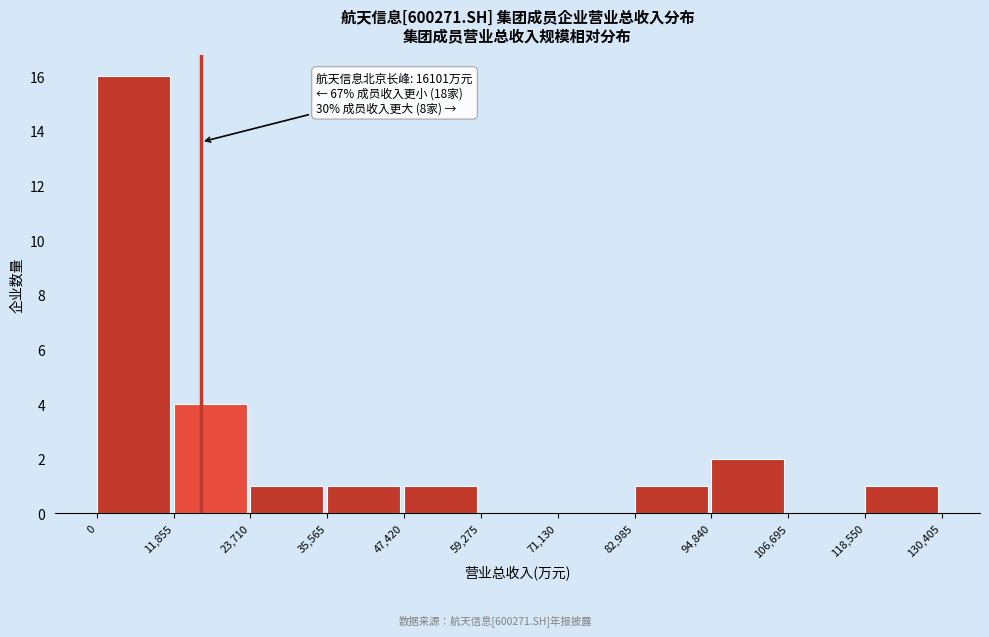

Which range on the x-axis has the tallest bar?

0 to 11,855